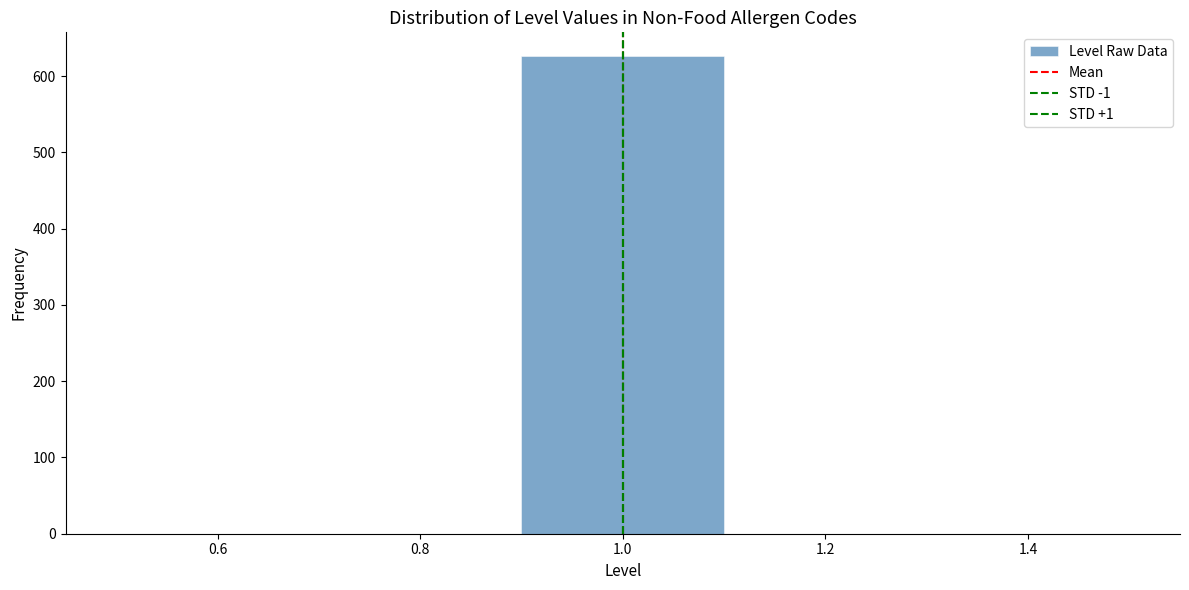

Which range on the x-axis has the tallest bar?

0.9 to 1.1